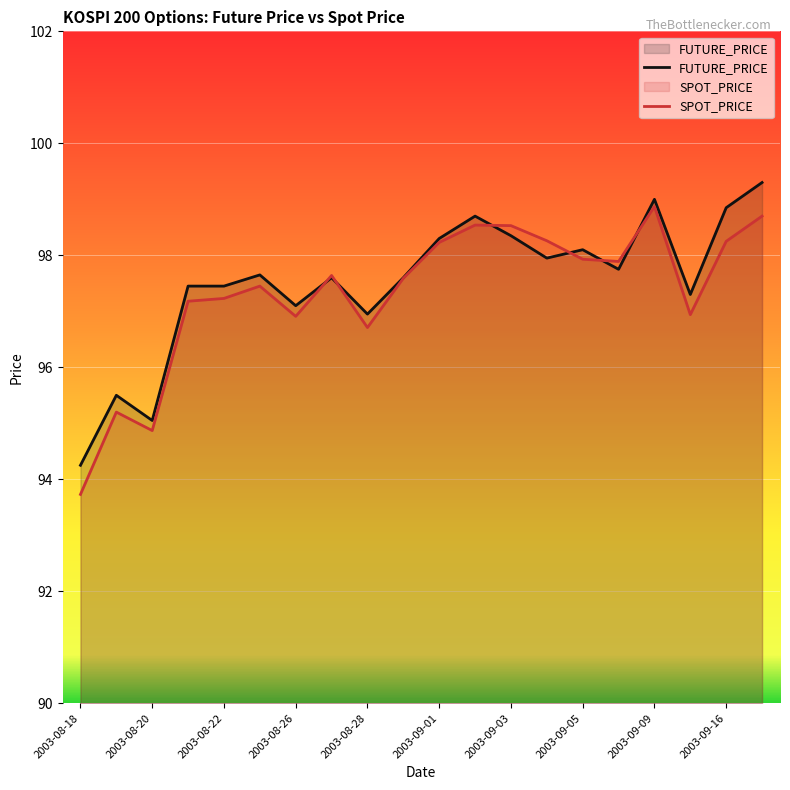

Is the value of SPOT_PRICE at 2003-08-18 greater than the value of FUTURE_PRICE at 2003-09-01?

No